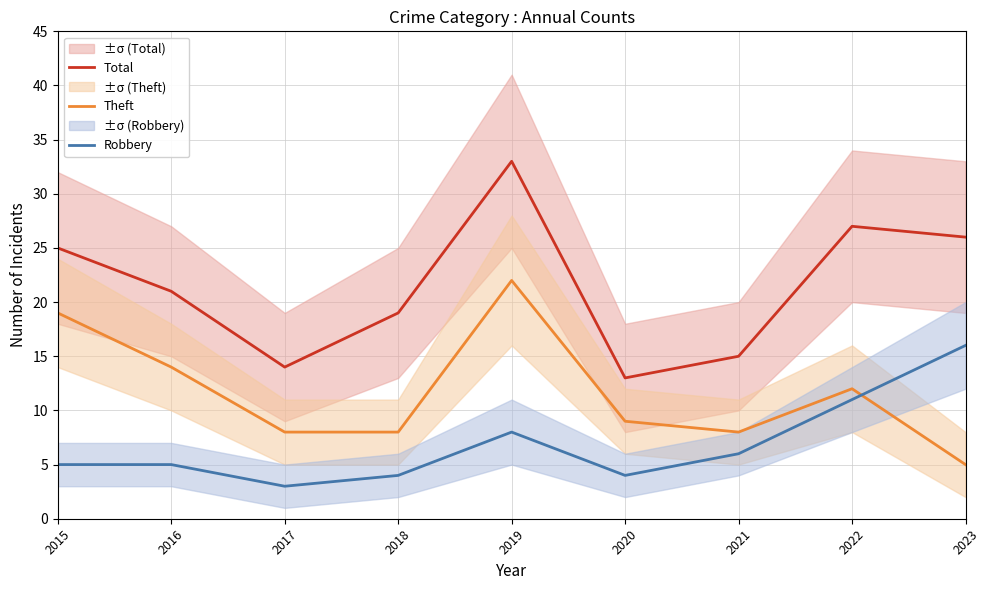

At which category does the chart reach its minimum across all series?

2017